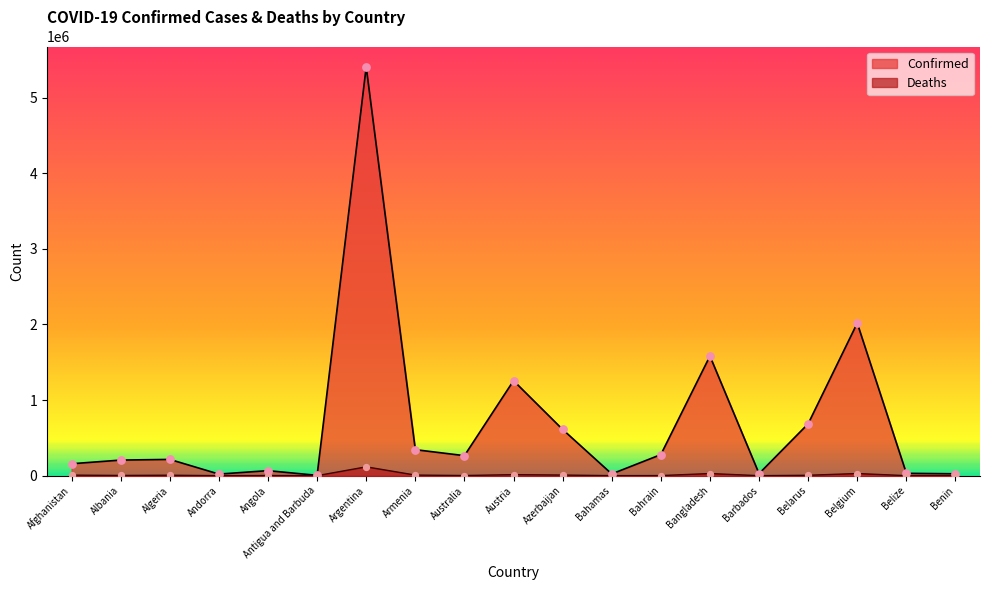

What is the total value across all series at Belarus?

691709